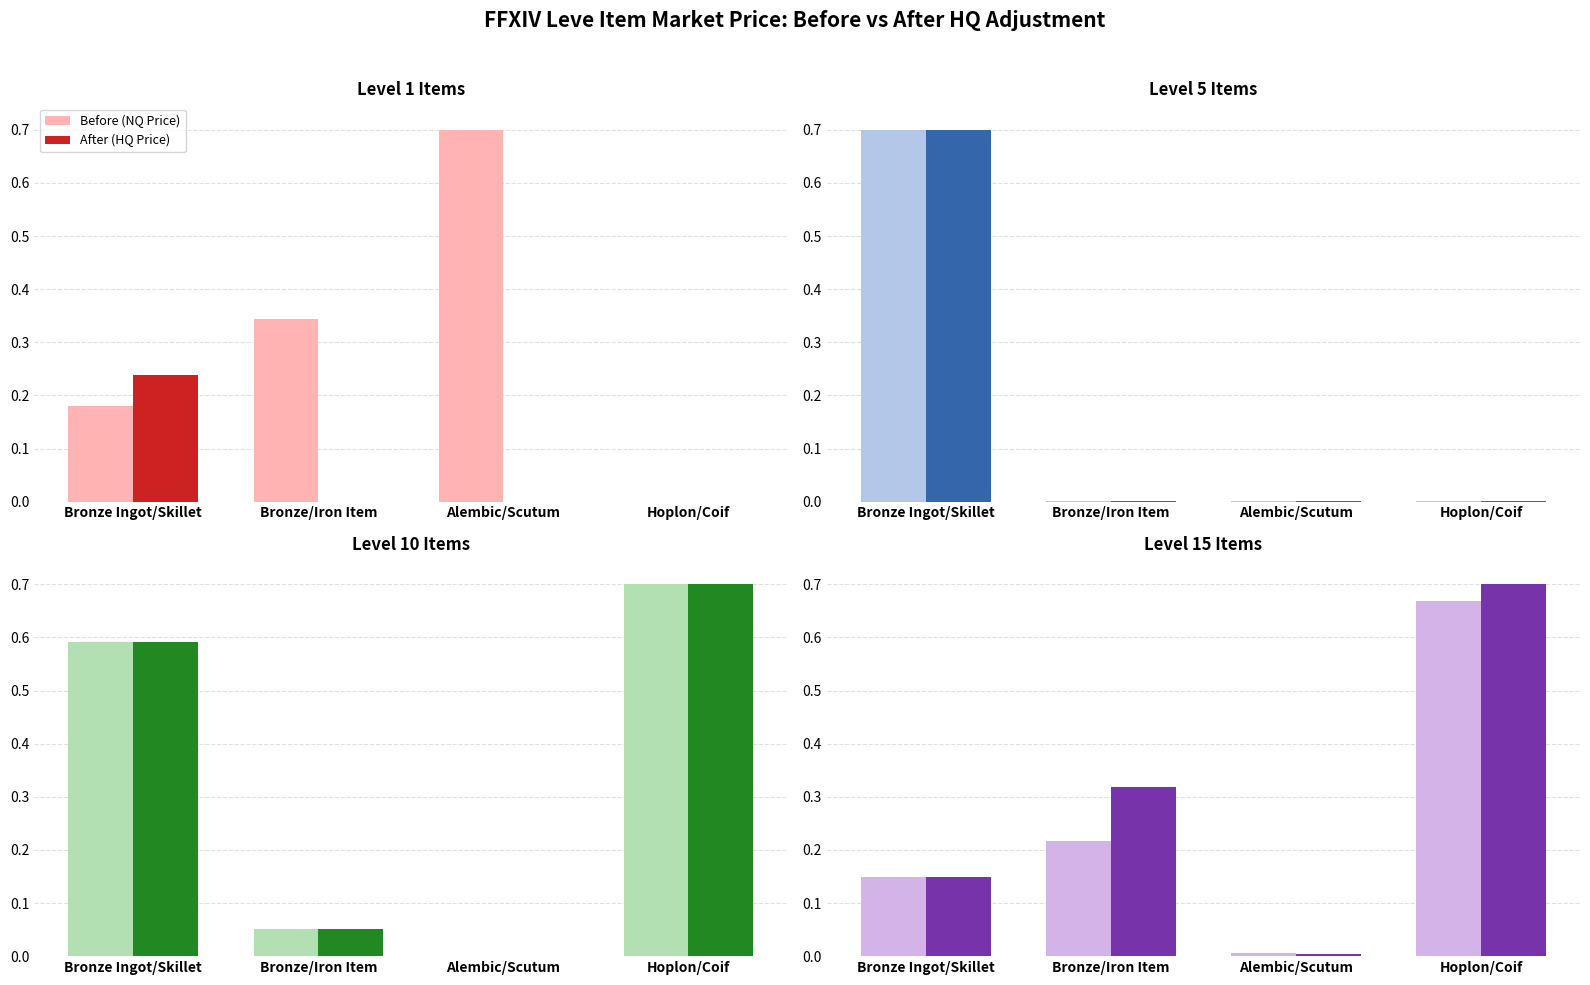

What is the difference between the maximum and minimum values in the After (HQ Price) series?

0.7